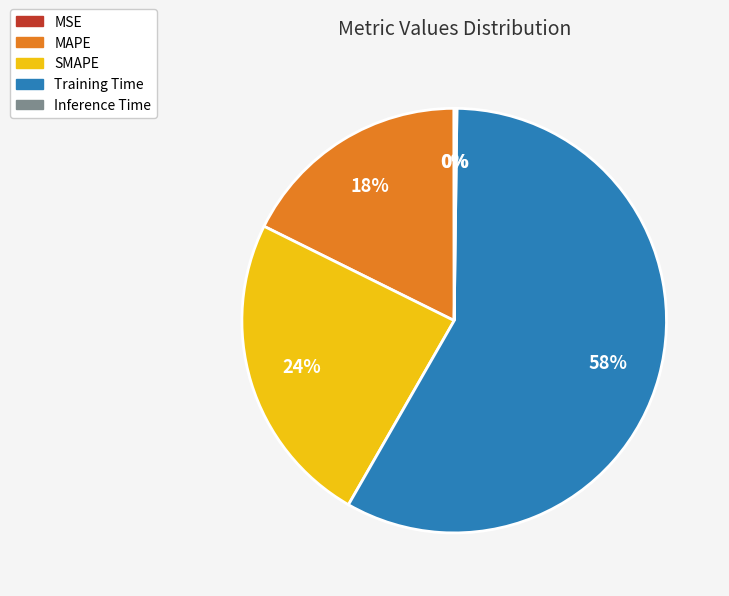

Is there a majority slice in this chart?

Yes